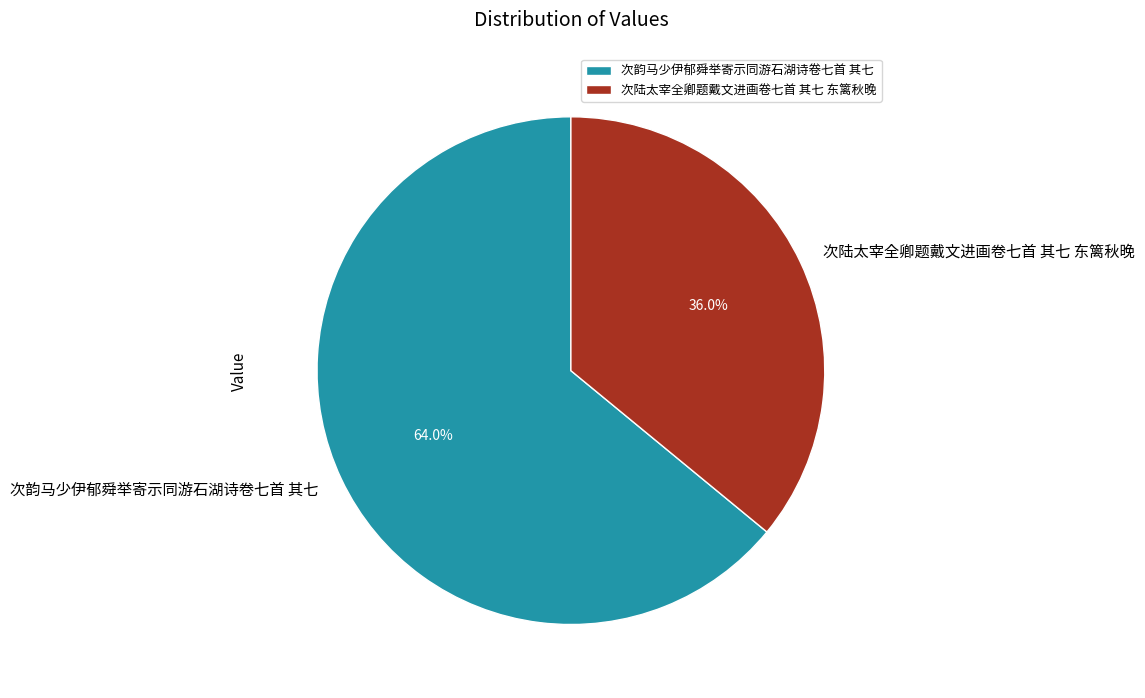

Which category accounts for the majority?

次韵马少伊郁舜举寄示同游石湖诗卷七首 其七